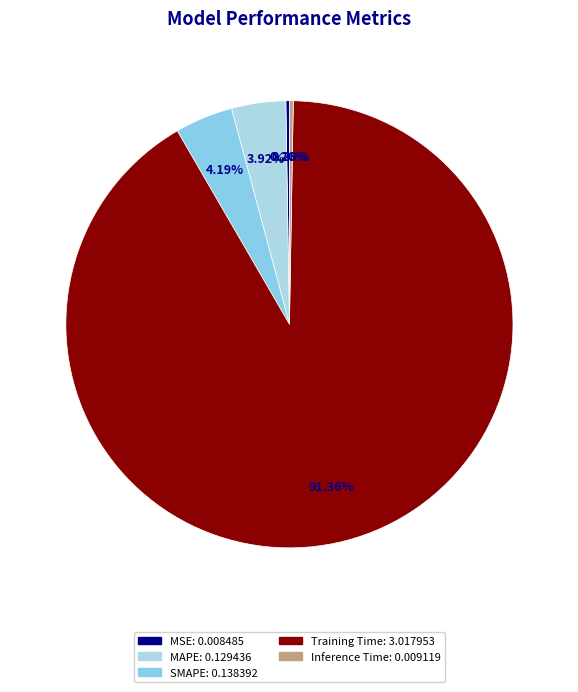

Is Inference Time the majority of the pie?

No